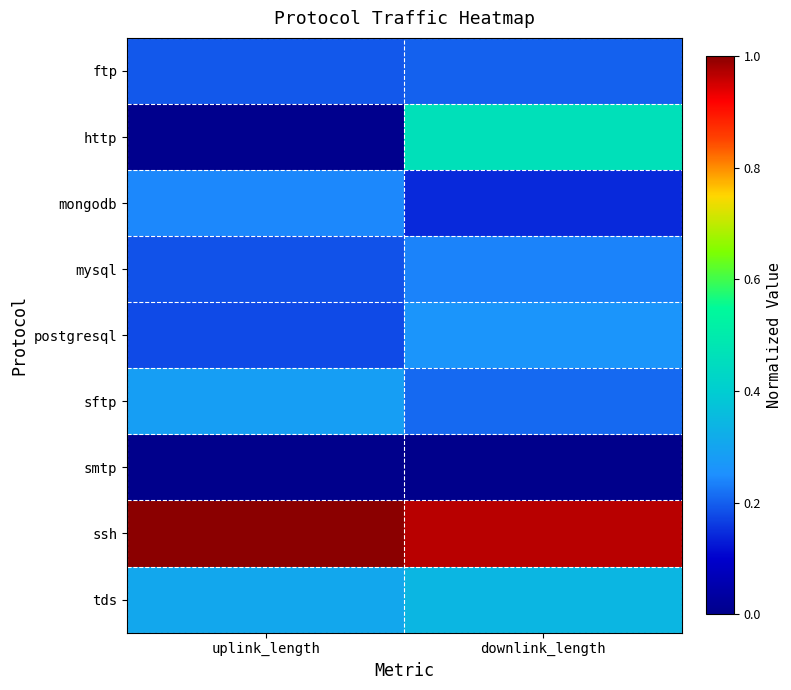

Which series has the largest range (max minus min)?

http